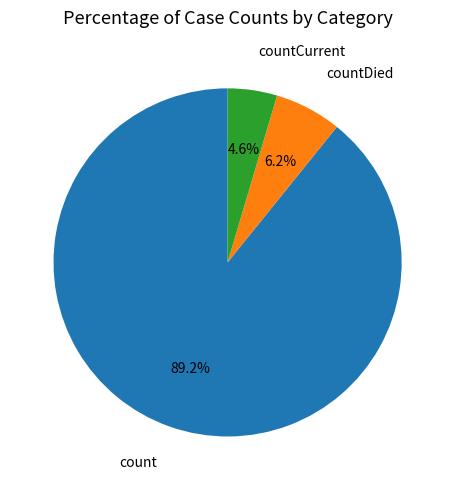

Which category has the biggest portion of the pie?

count